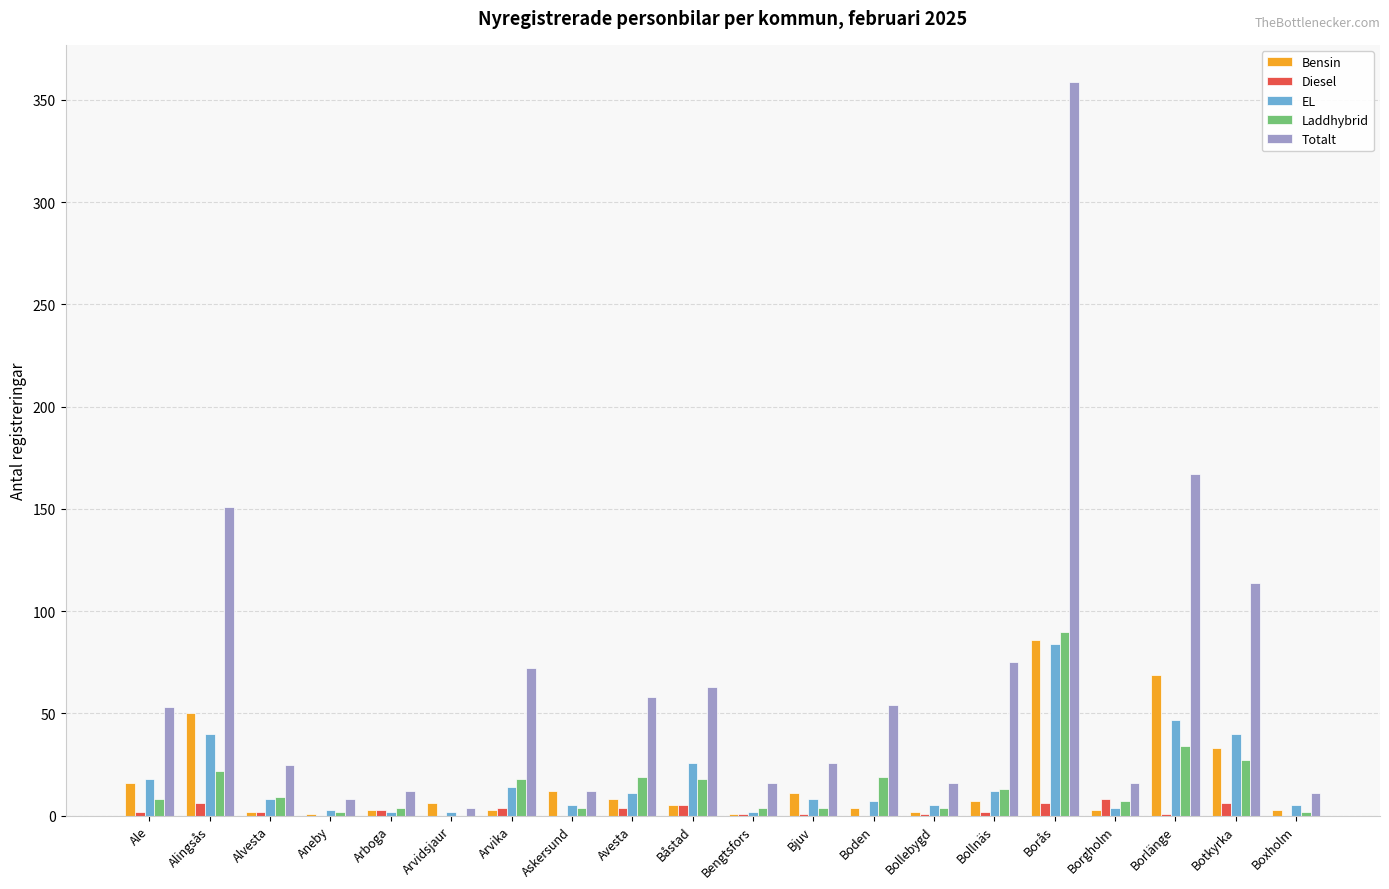

Which series has the largest total across all categories?

Totalt